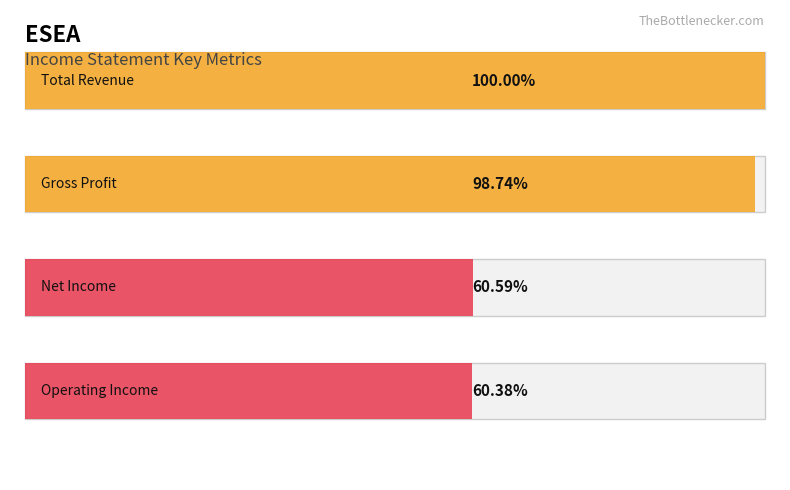

Which series has the largest total across all categories?

Total Revenue